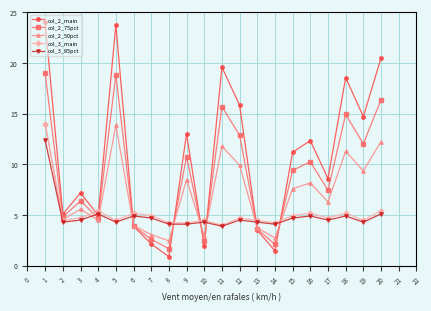

Which series has the largest total across all categories?

col_2_main